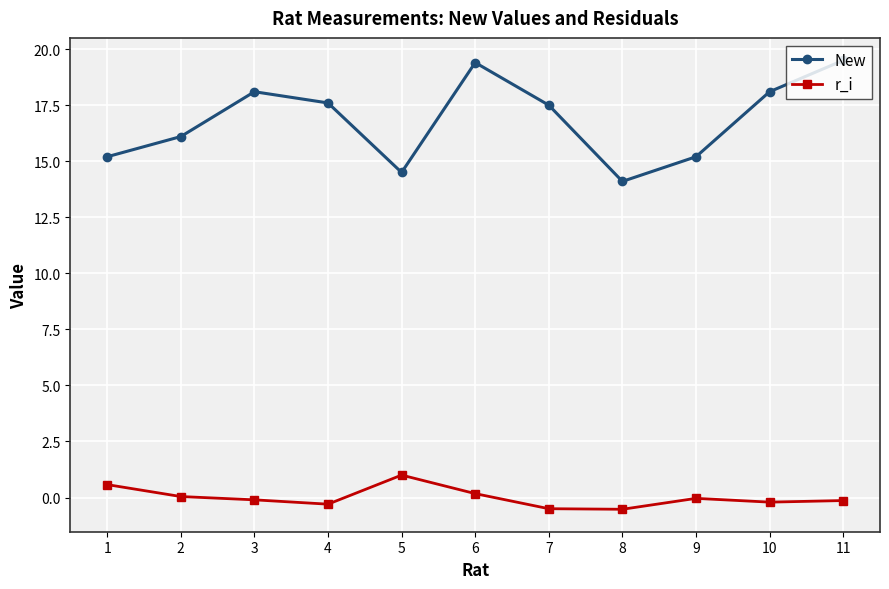

What is the total value across all series at 10?

17.9